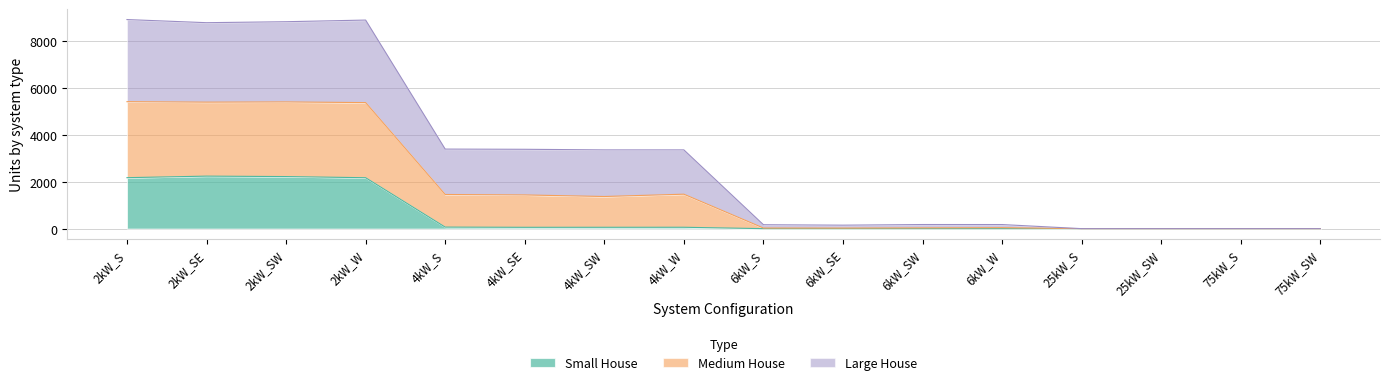

What is the highest value of the Small House series?

2245